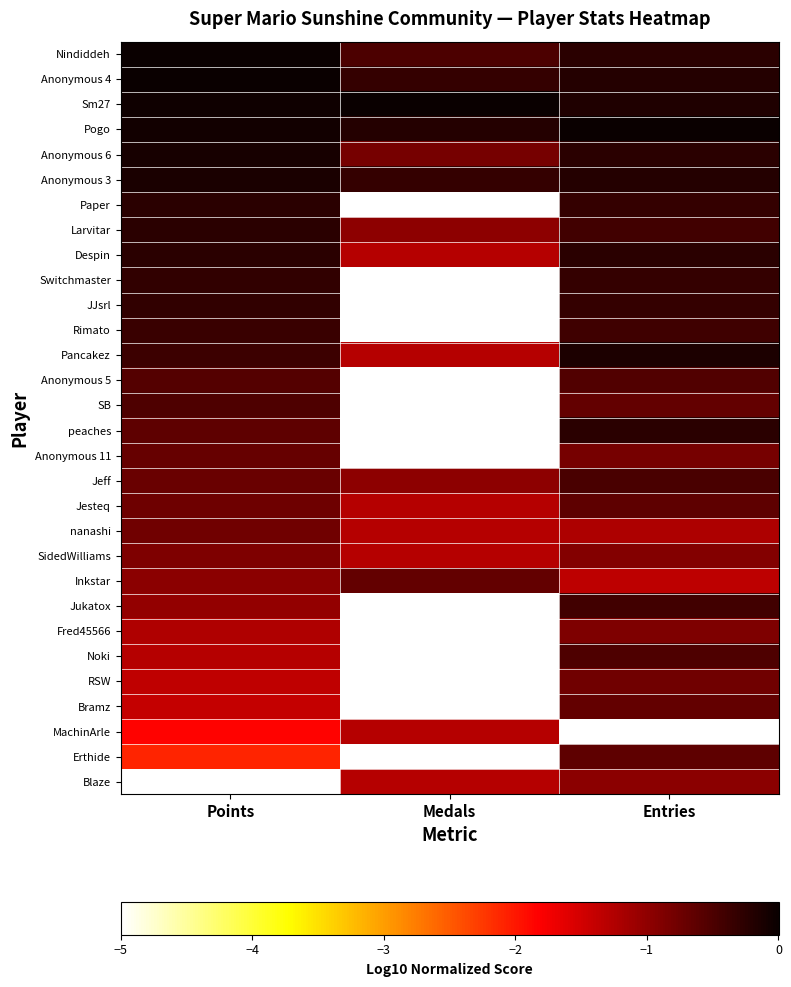

Between Points and Entries, which is larger?

Points